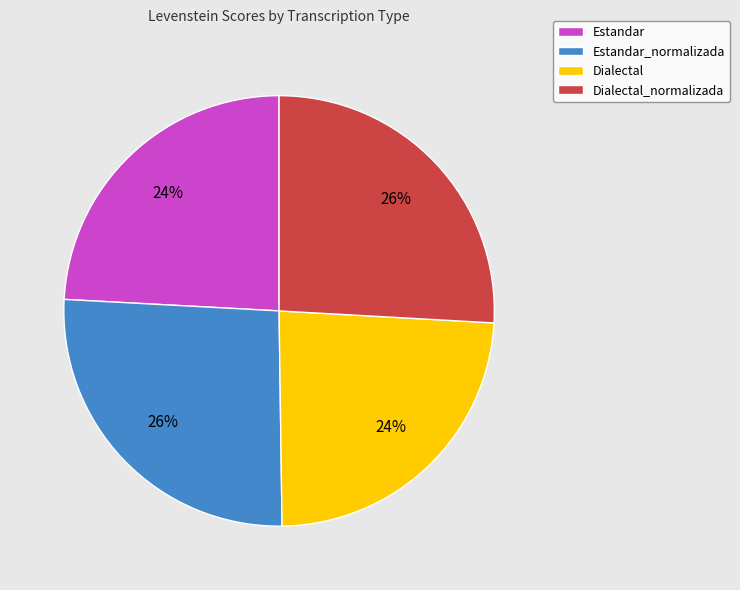

What is the ratio of the value at Dialectal to the value at Estandar?

1.0